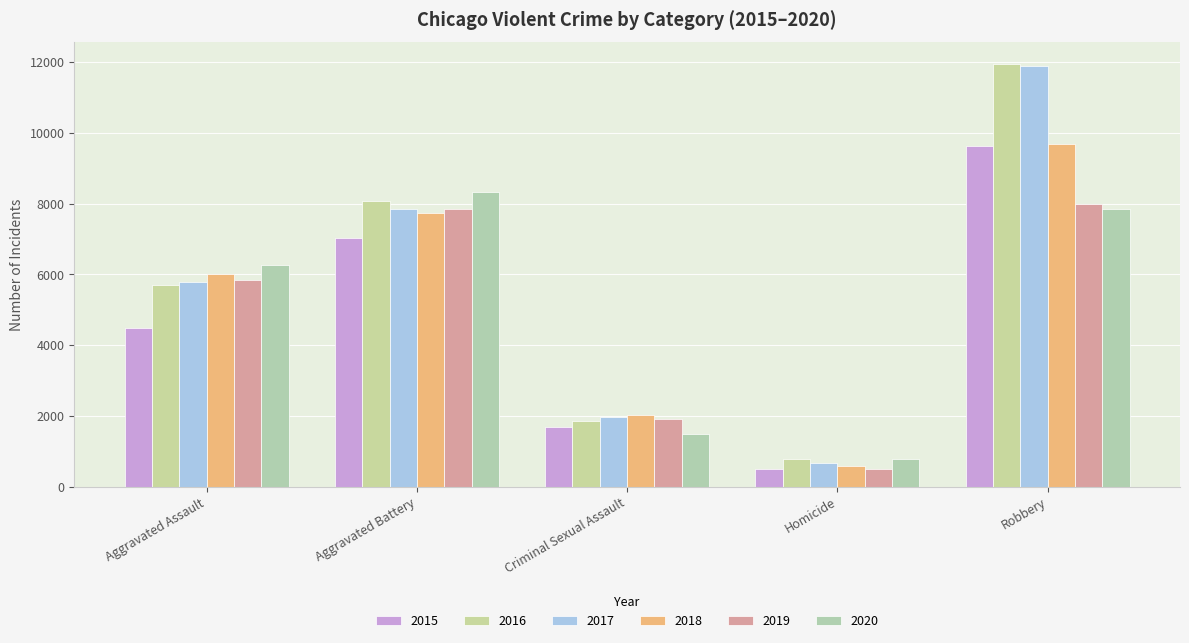

At which category is the sum across all series the highest?

Robbery